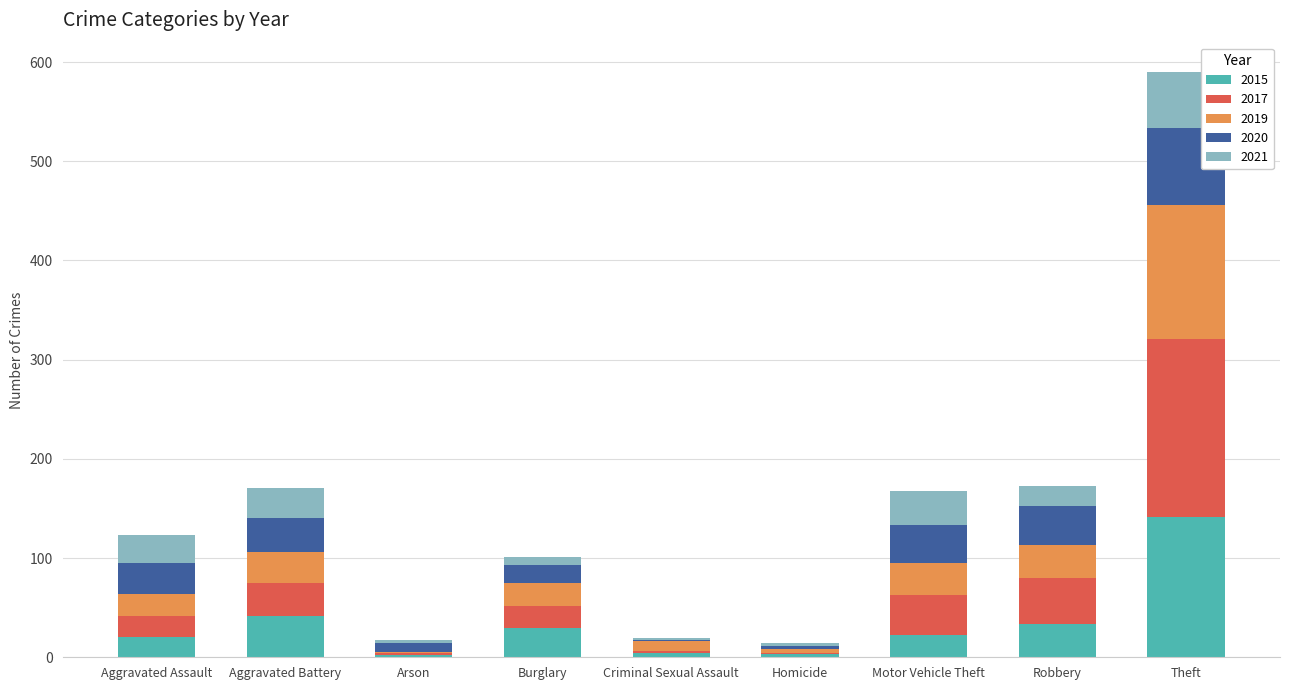

What is the total value across all series at Burglary?

101